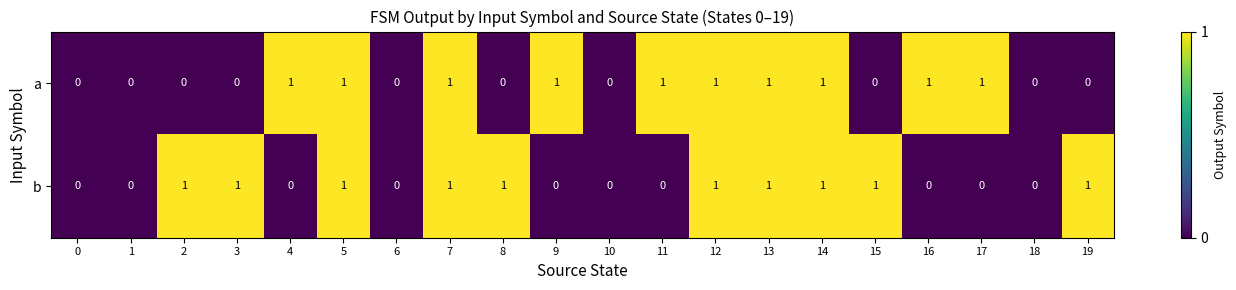

How many b values are between 0 and 1?

20